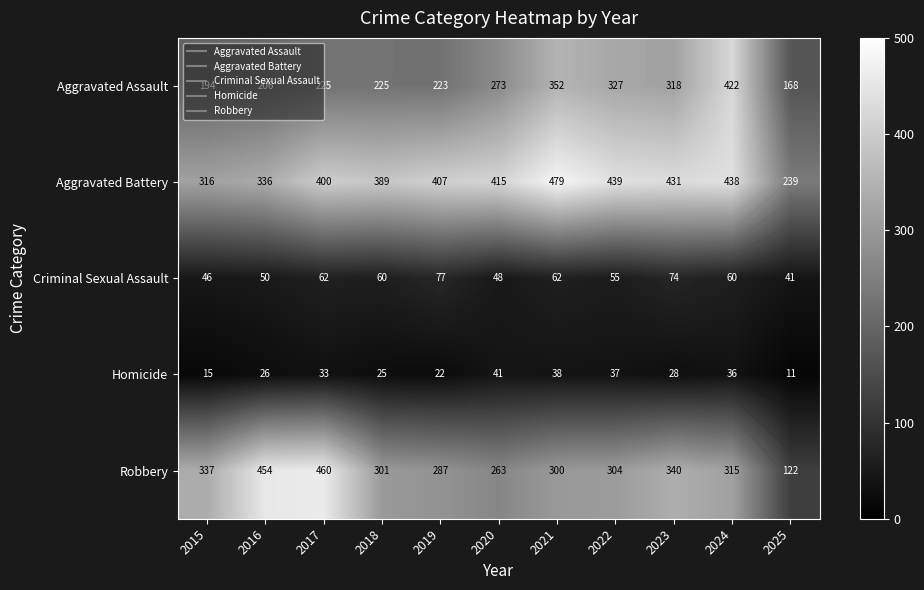

What is the total value across all series at 2022?

1162